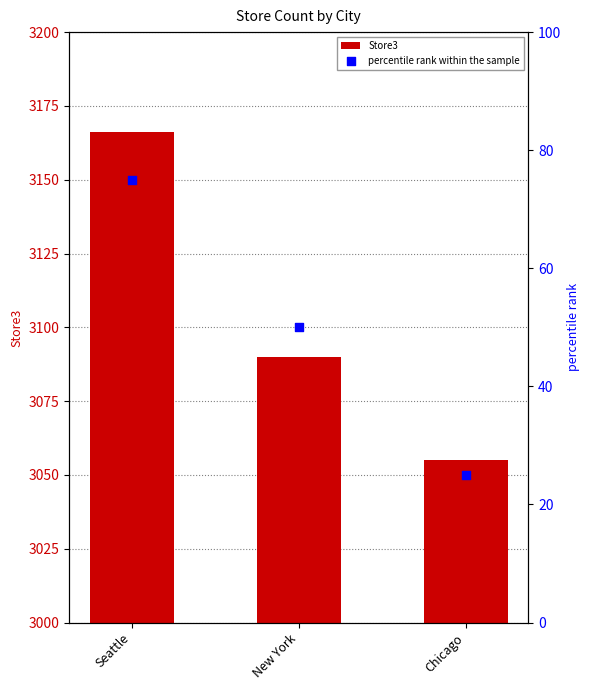

Which series has the widest spread of Y values?

Store3